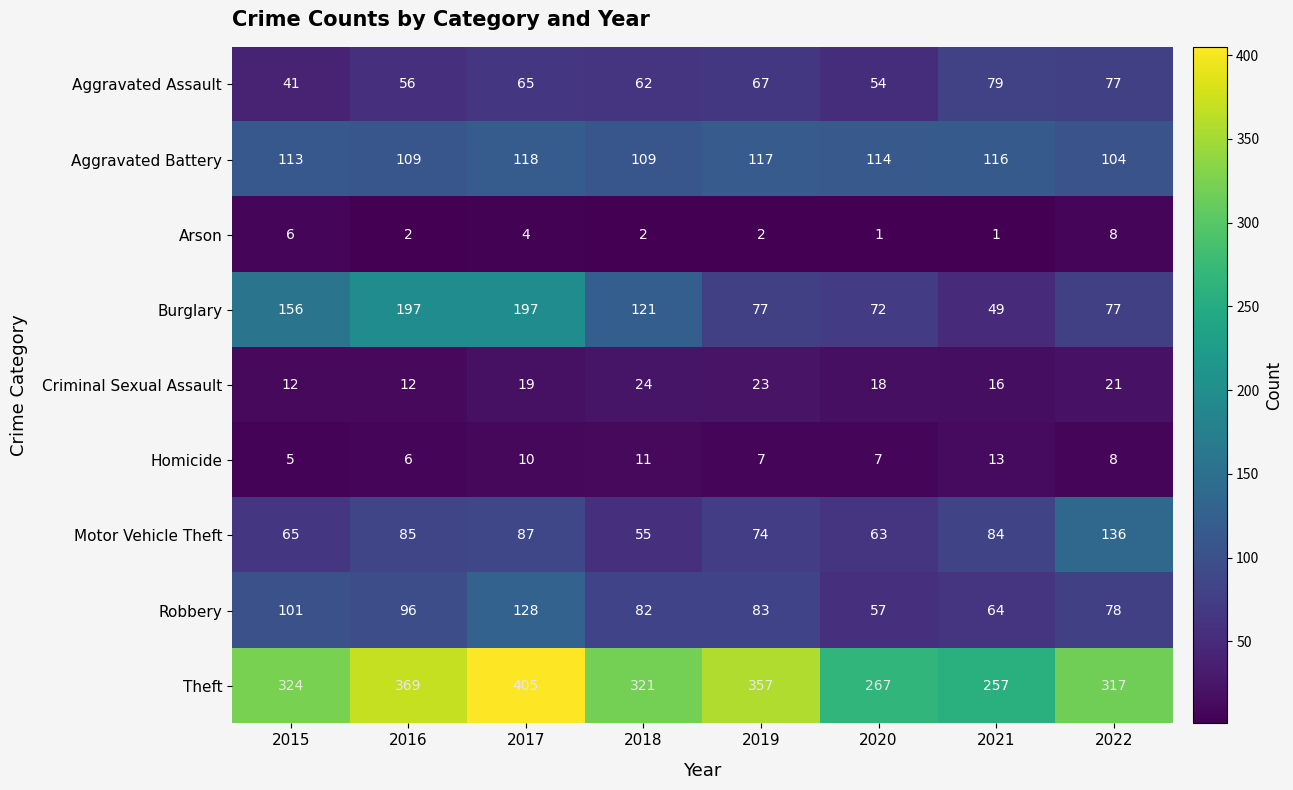

Which series changed the most between 2021 and 2022?

Theft